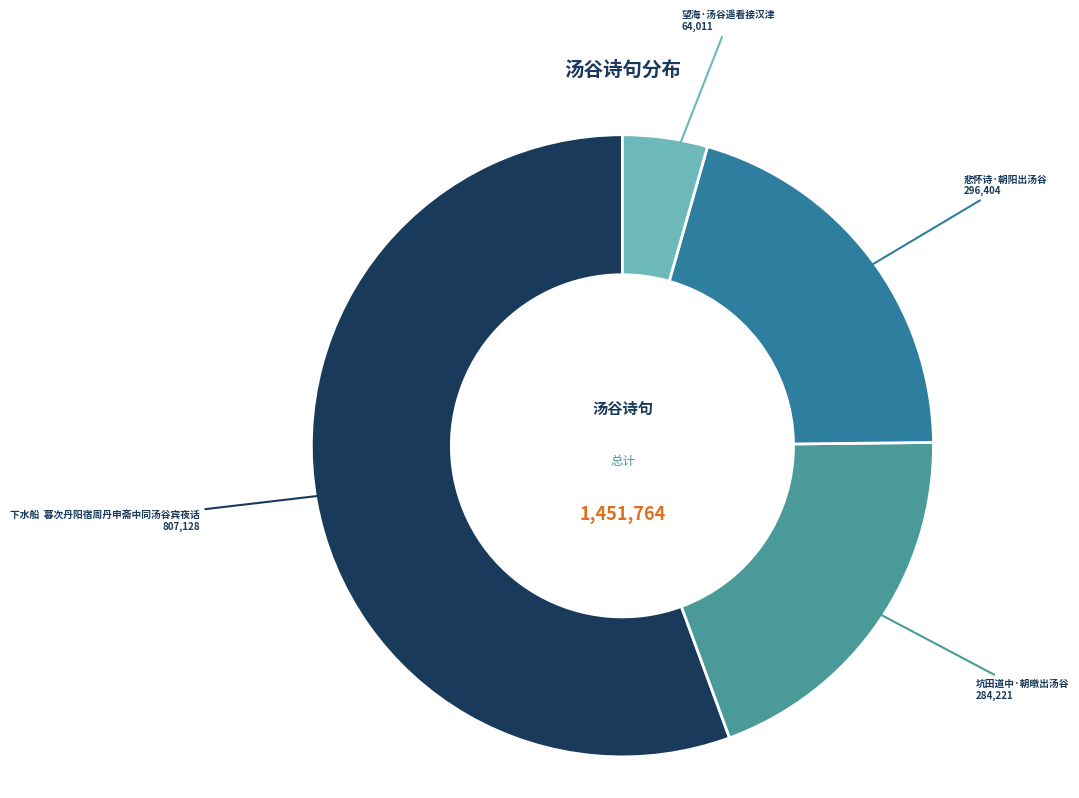

Does any single category account for the majority?

Yes